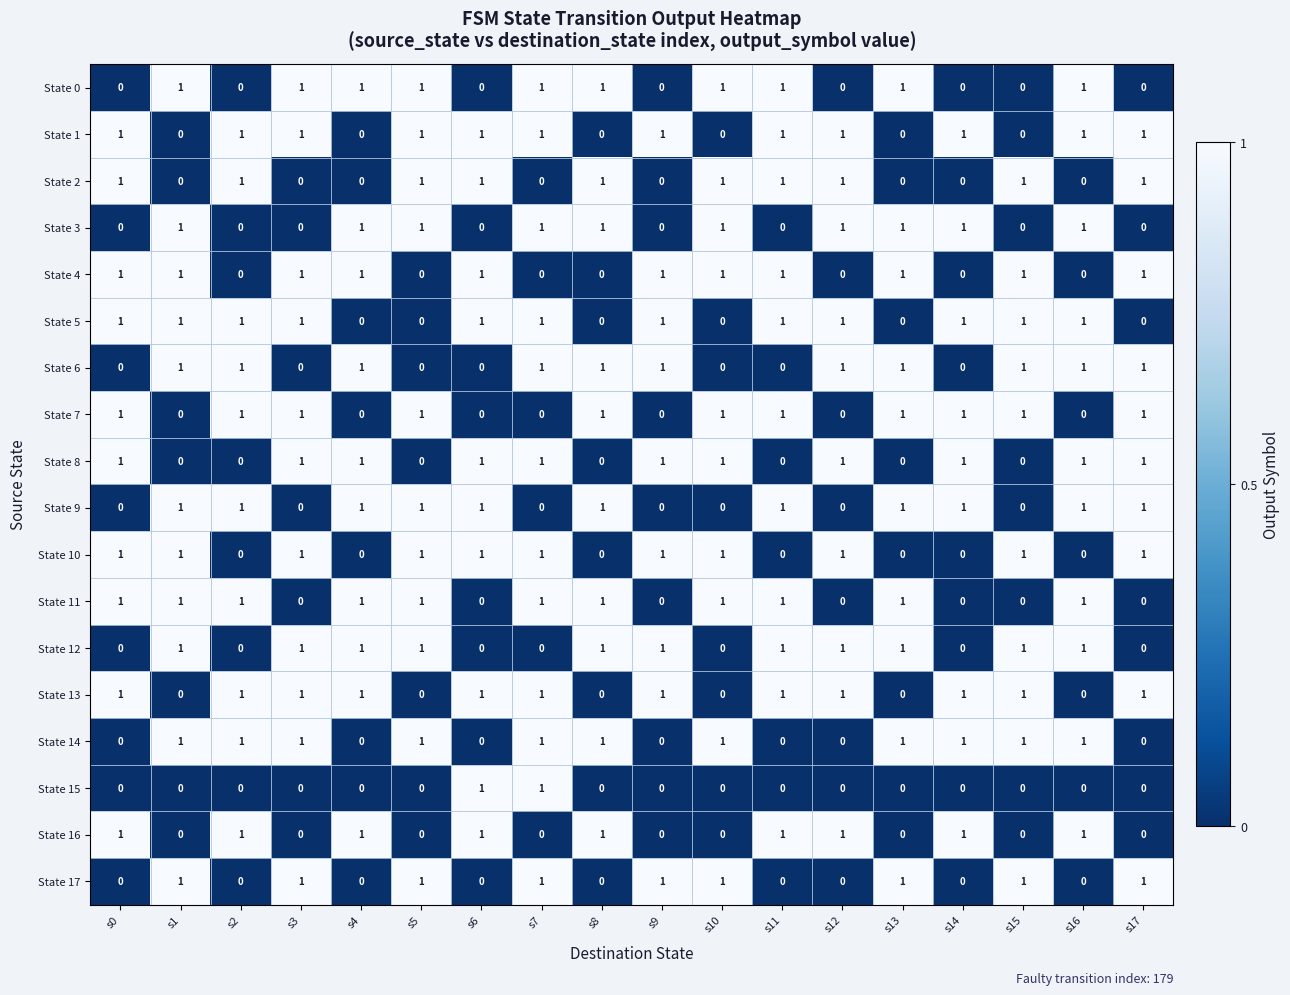

What is the difference between the highest and lowest values at s9?

1